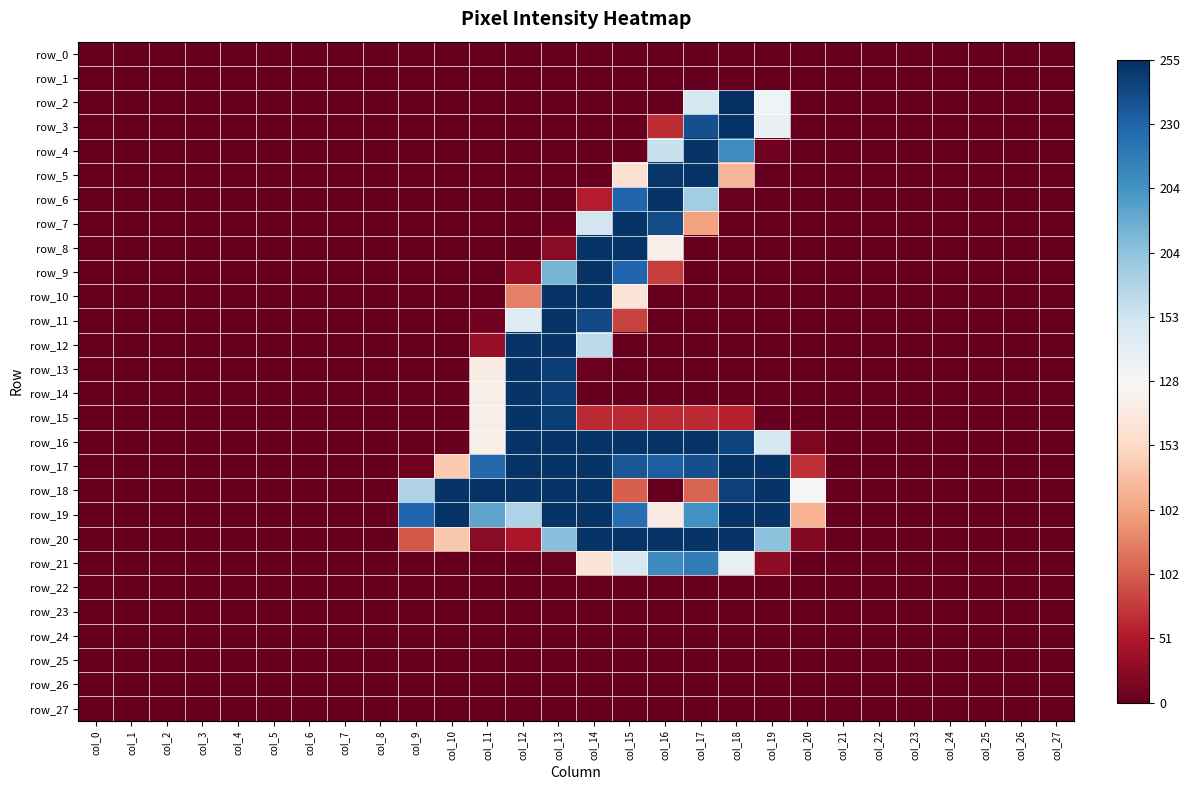

What is the spread (max minus min) of values at col_13?

2.0